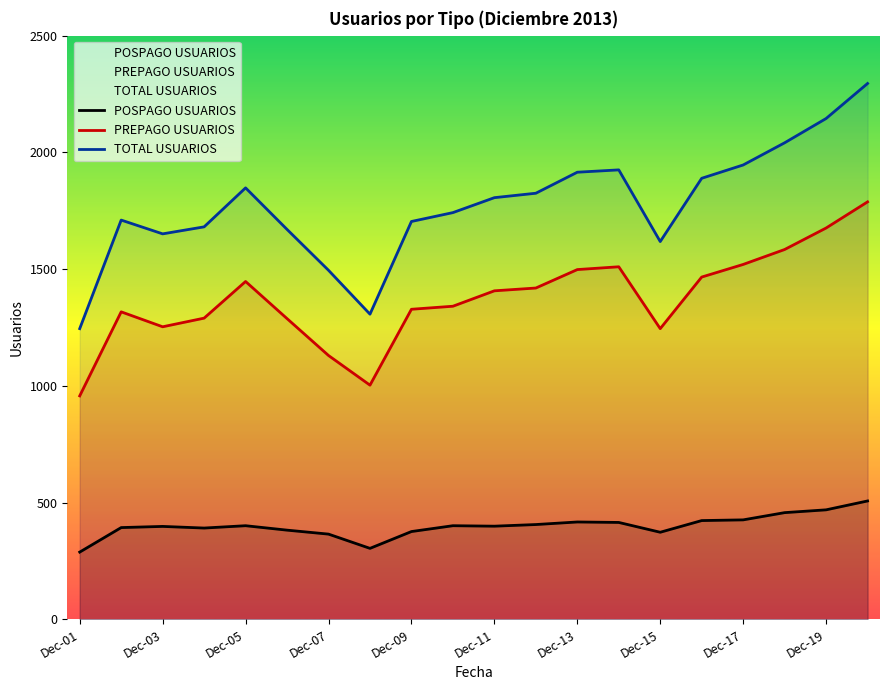

At which label does PREPAGO USUARIOS reach its peak?

2013-12-20